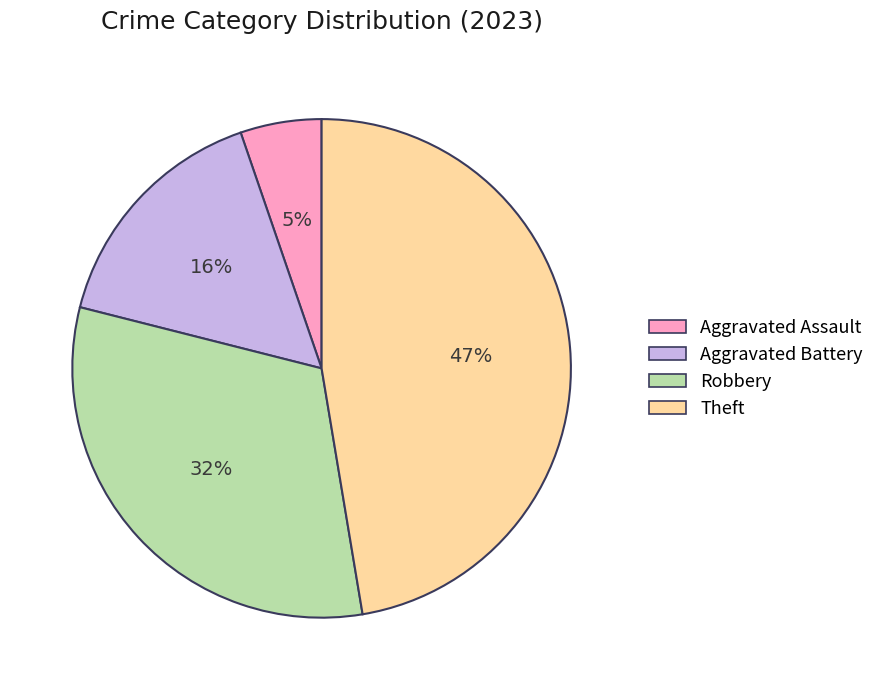

To the nearest percent, what is the difference between the largest and smallest slice percentages?

42%